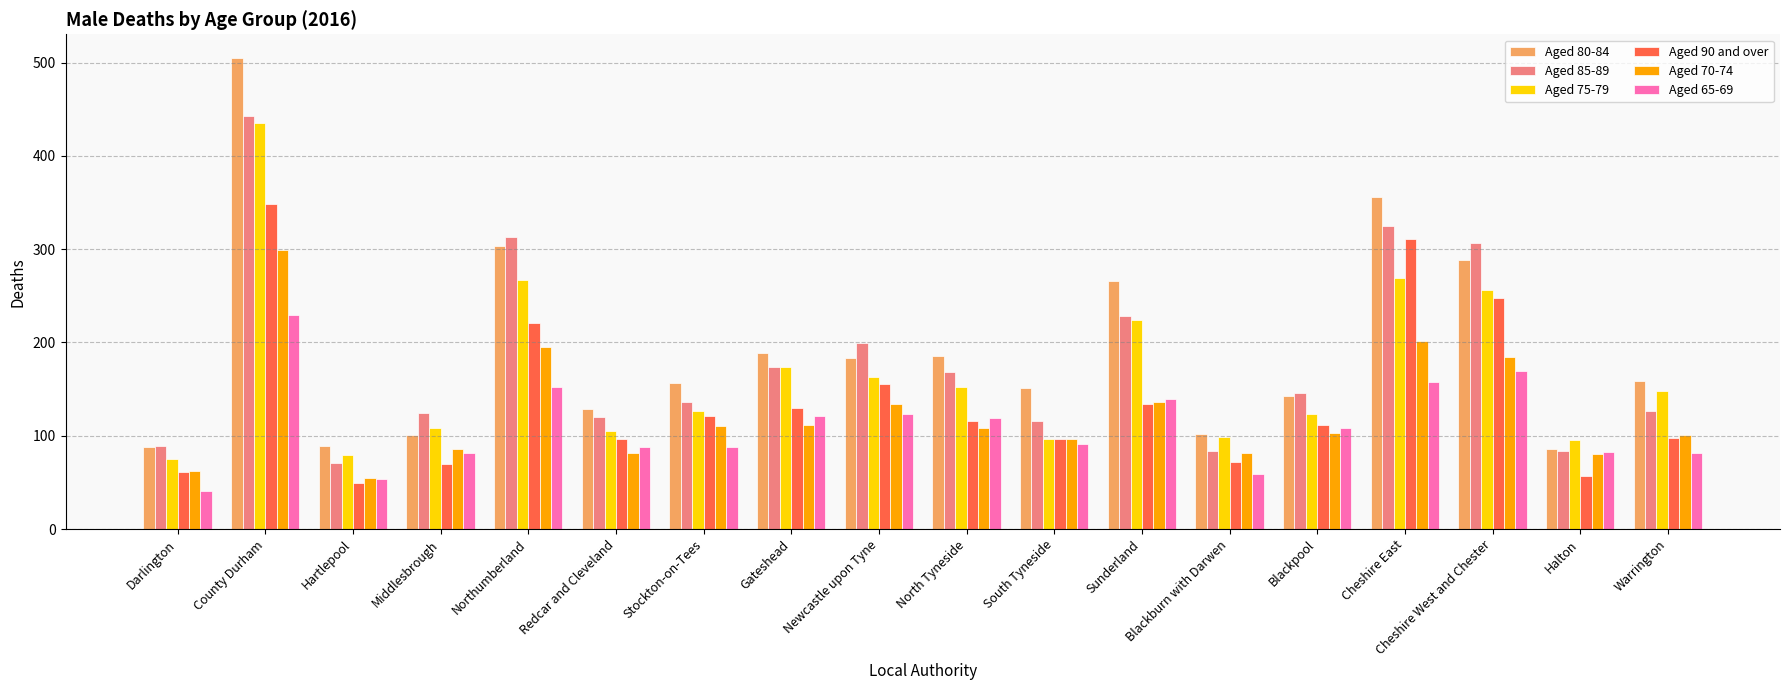

What is the label of the 12th bar from the right?

Stockton-on-Tees